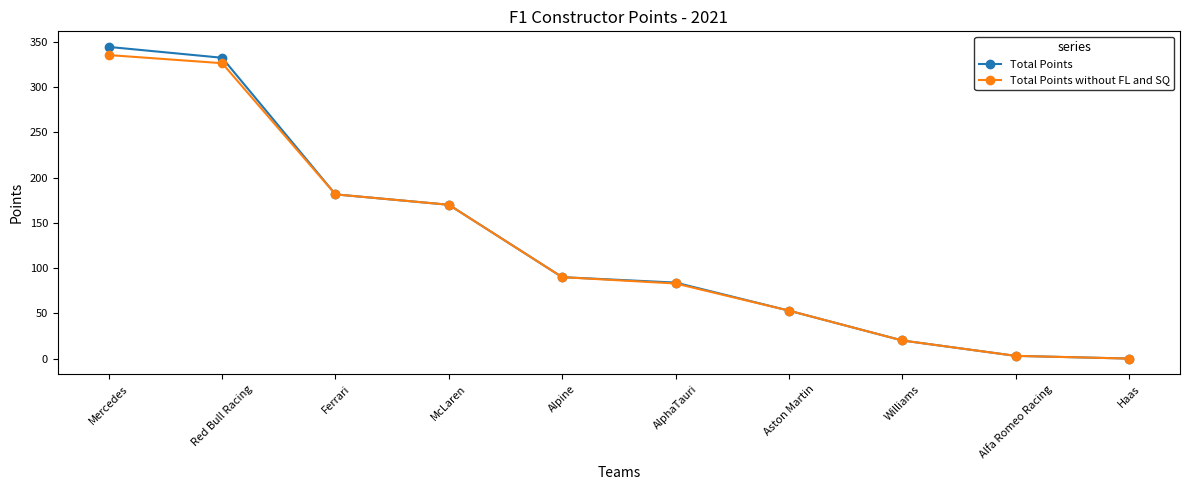

What is the total value across all series at Mercedes?

680.0